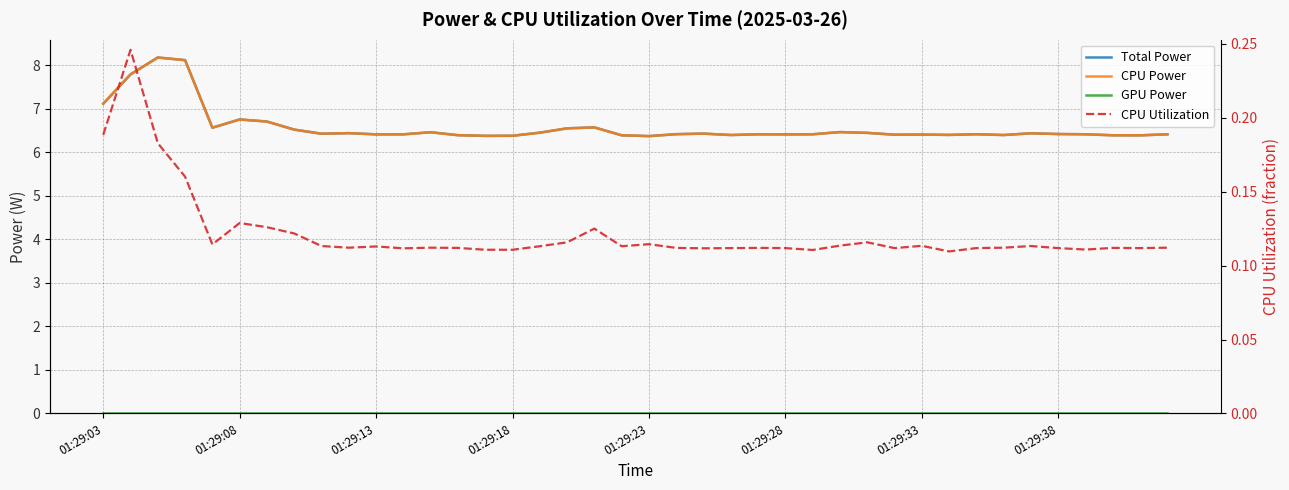

What is the difference between the highest and lowest values at 01:29:13?

6.4